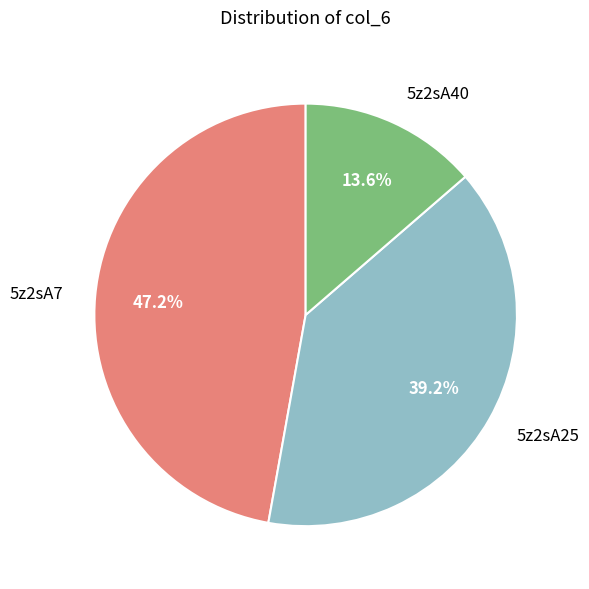

Which category has the smallest portion of the pie?

5z2sA40